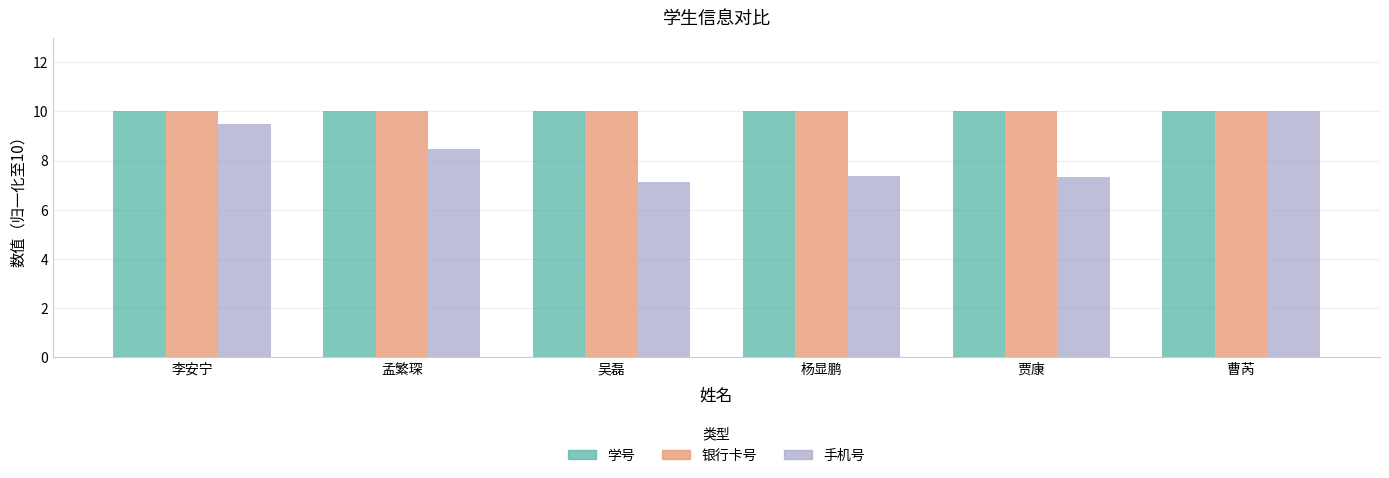

What position from the left is 吴磊?

3